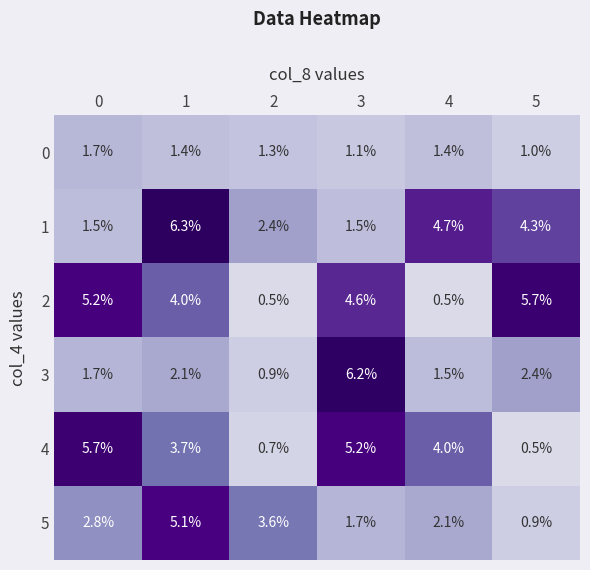

What is the sum of the 0 values at 1 and 3?

2.5